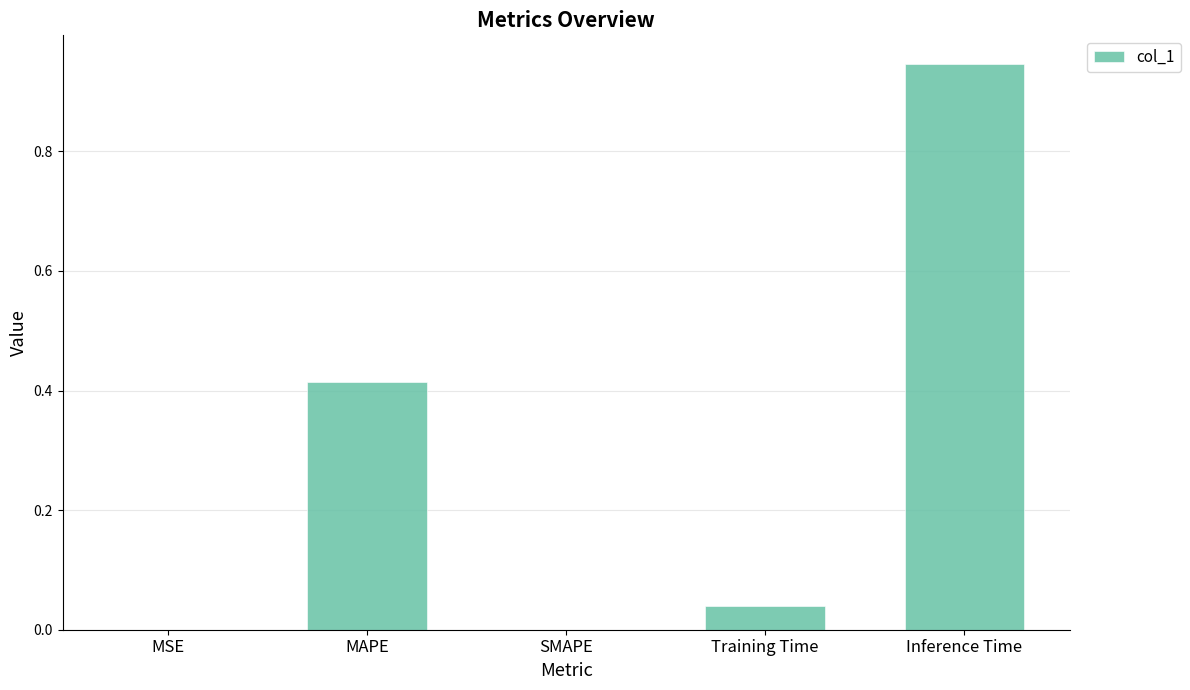

Which has a higher value, MSE or MAPE?

MAPE